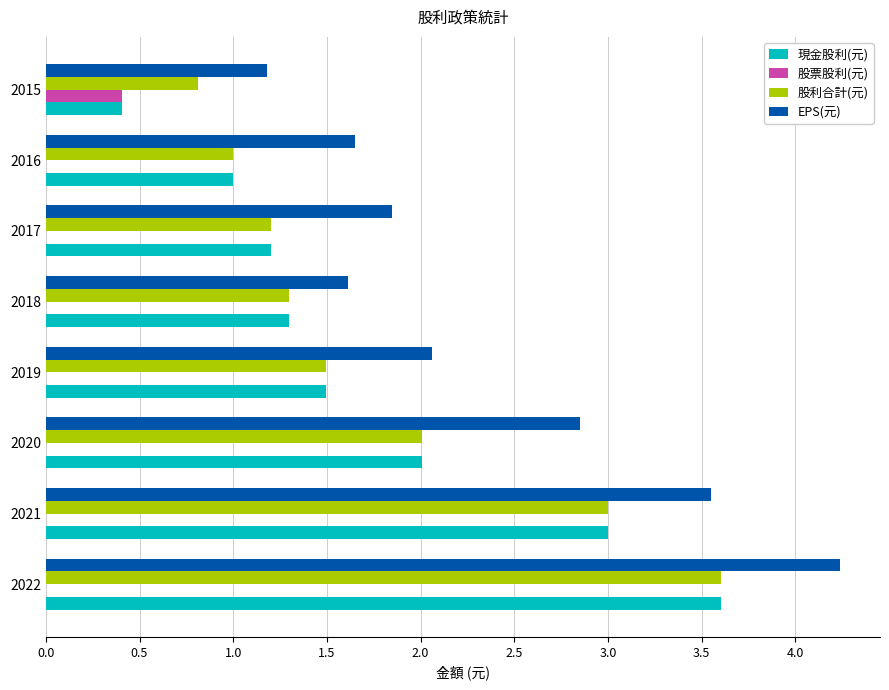

What is the average value of the 股票股利(元) series?

0.1